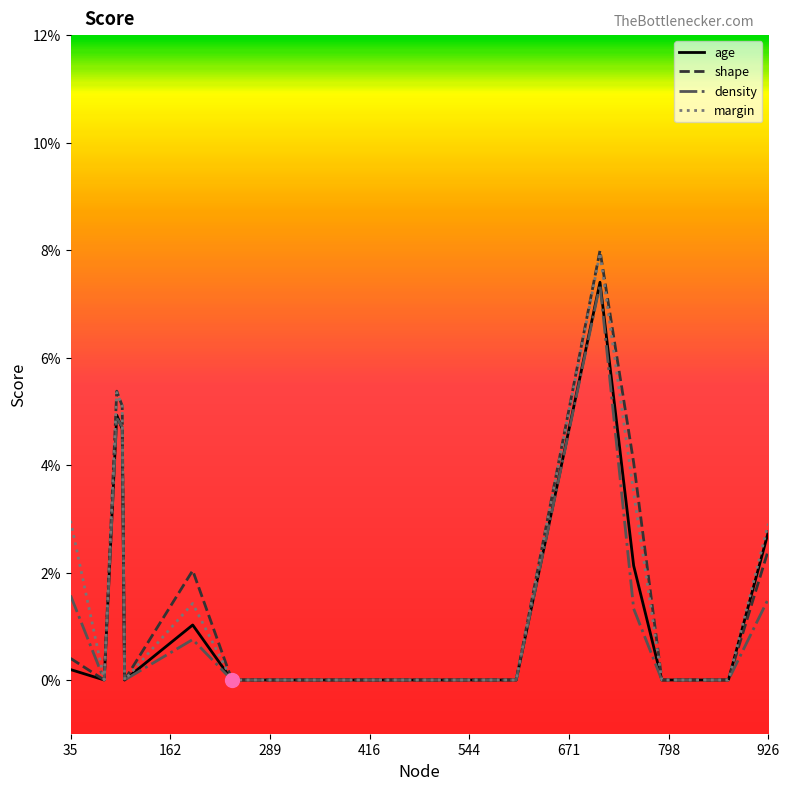

What are all the series names shown in the legend?

age, shape, density, margin